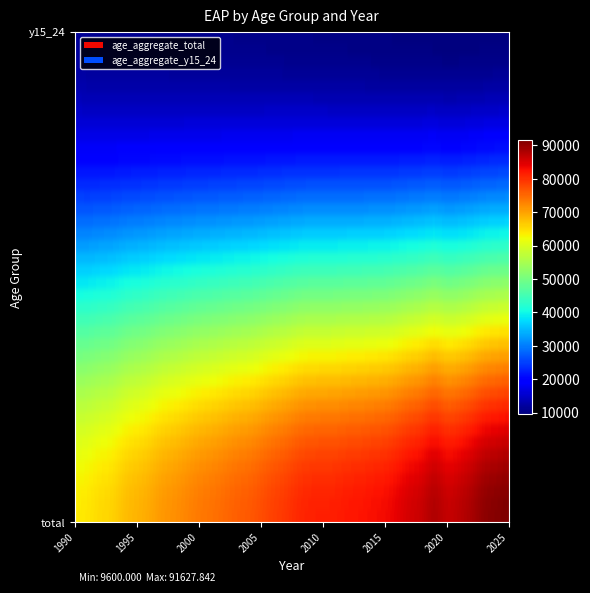

The age_aggregate_y15_24 series shows 10450.0 at 2005. True or false?

True